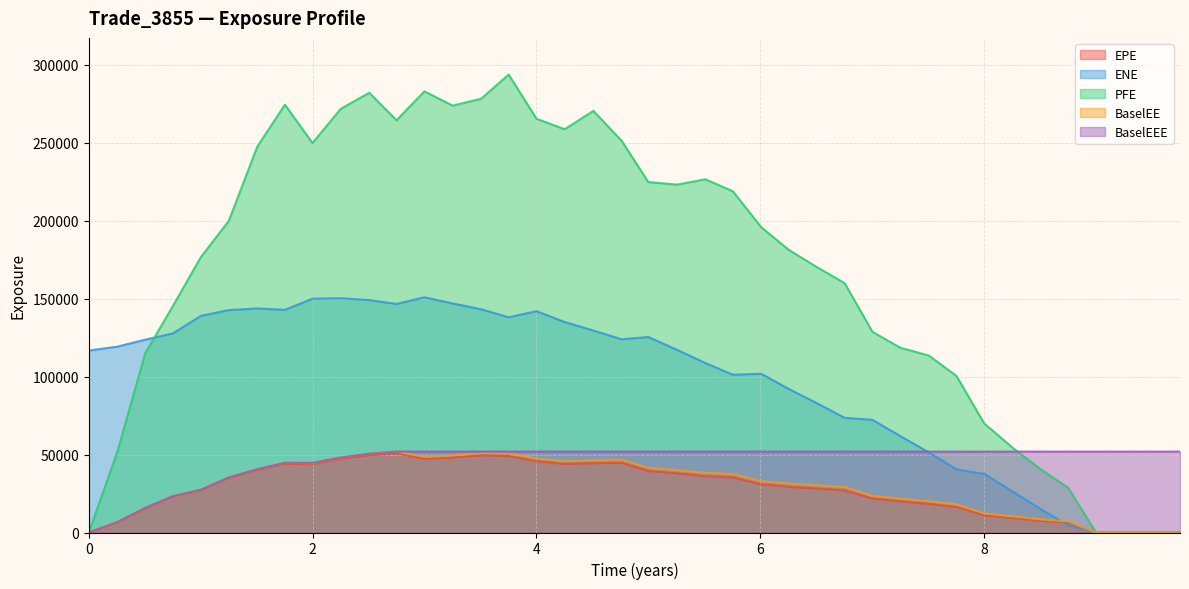

What is the highest value of the PFE series?

293844.0